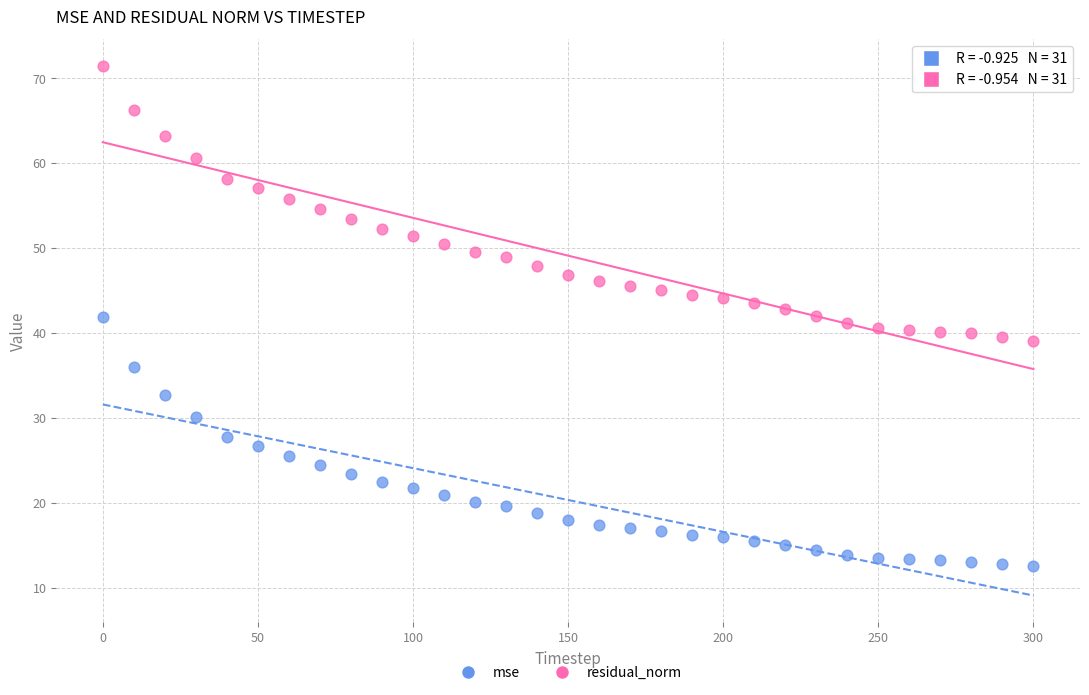

Which series contains the lowest Y value?

mse